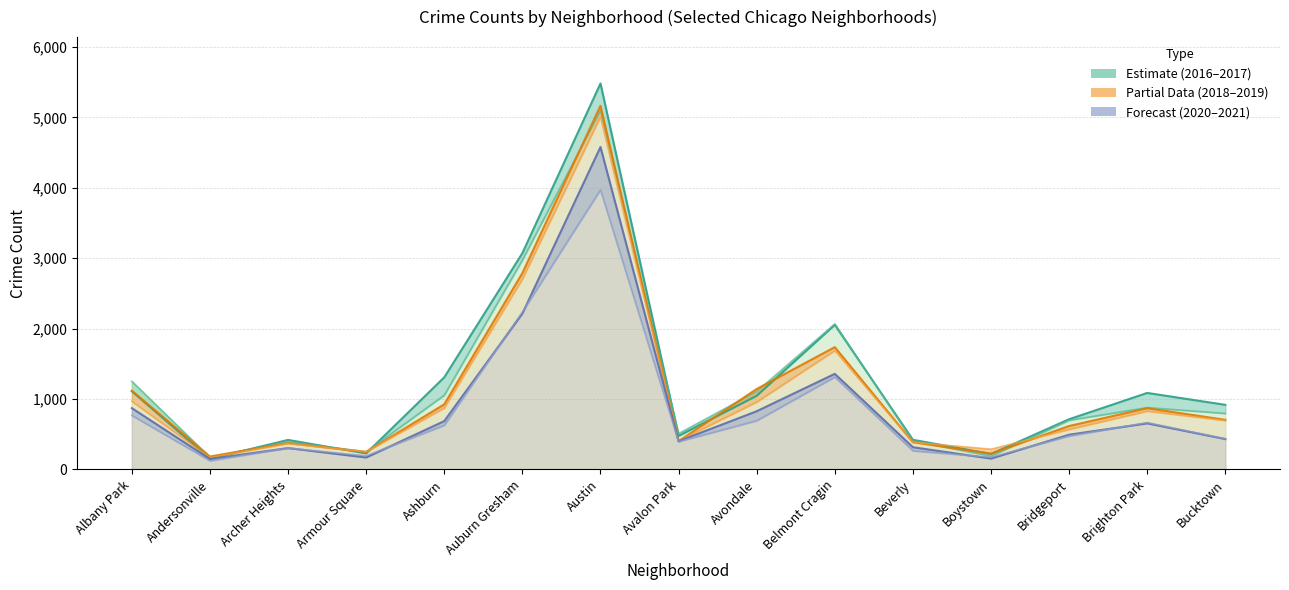

Reading right to left, extract all data points from this chart.

2016: Bucktown=917	Brighton Park=1086	Bridgeport=713	Boystown=219	Beverly=421	Belmont Cragin=2053	Avondale=1046	Avalon Park=475	Austin=5481	Auburn Gresham=3071	Ashburn=1308	Armour Square=227	Archer Heights=419	Andersonville=151	Albany Park=1110
2018: Bucktown=704	Brighton Park=869	Bridgeport=616	Boystown=224	Beverly=386	Belmont Cragin=1736	Avondale=1142	Avalon Park=401	Austin=5163	Auburn Gresham=2787	Ashburn=924	Armour Square=248	Archer Heights=374	Andersonville=183	Albany Park=1117
2020: Bucktown=431	Brighton Park=654	Bridgeport=493	Boystown=154	Beverly=315	Belmont Cragin=1357	Avondale=826	Avalon Park=400	Austin=4578	Auburn Gresham=2213	Ashburn=686	Armour Square=169	Archer Heights=303	Andersonville=147	Albany Park=870
2017: Bucktown=795	Brighton Park=878	Bridgeport=697	Boystown=188	Beverly=404	Belmont Cragin=2066	Avondale=1107	Avalon Park=509	Austin=5095	Auburn Gresham=2973	Ashburn=1053	Armour Square=251	Archer Heights=391	Andersonville=171	Albany Park=1251
2019: Bucktown=694	Brighton Park=827	Bridgeport=568	Boystown=287	Beverly=385	Belmont Cragin=1687	Avondale=957	Avalon Park=405	Austin=5008	Auburn Gresham=2701	Ashburn=872	Armour Square=249	Archer Heights=368	Andersonville=166	Albany Park=968
2021: Bucktown=435	Brighton Park=665	Bridgeport=474	Boystown=173	Beverly=265	Belmont Cragin=1312	Avondale=692	Avalon Park=395	Austin=3971	Auburn Gresham=2236	Ashburn=627	Armour Square=193	Archer Heights=303	Andersonville=123	Albany Park=767